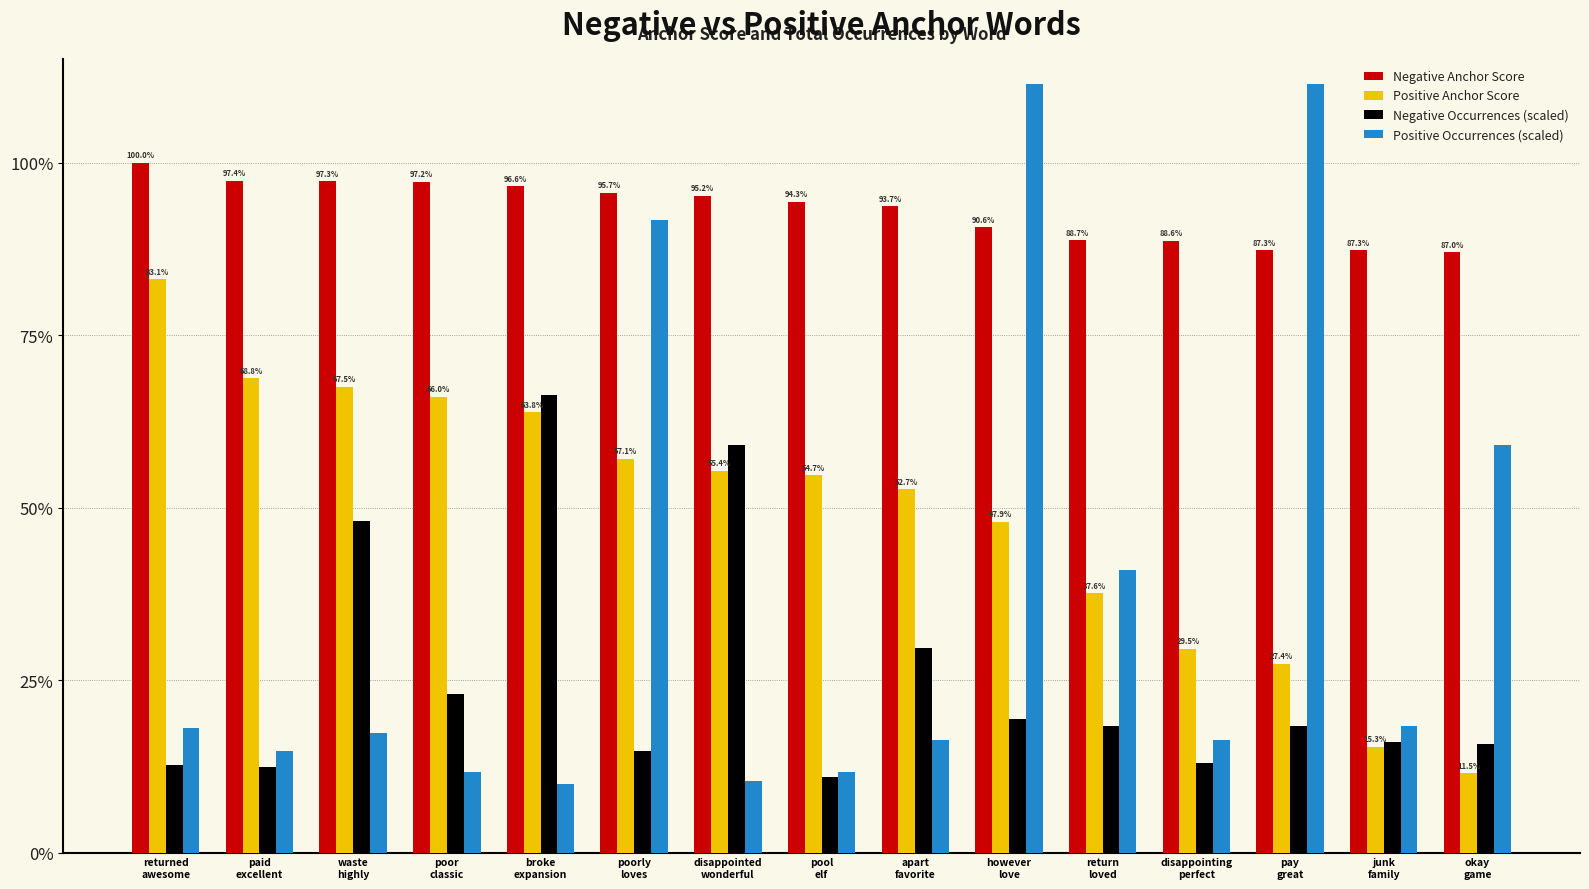

At which category is the sum across all series the highest?

however
love